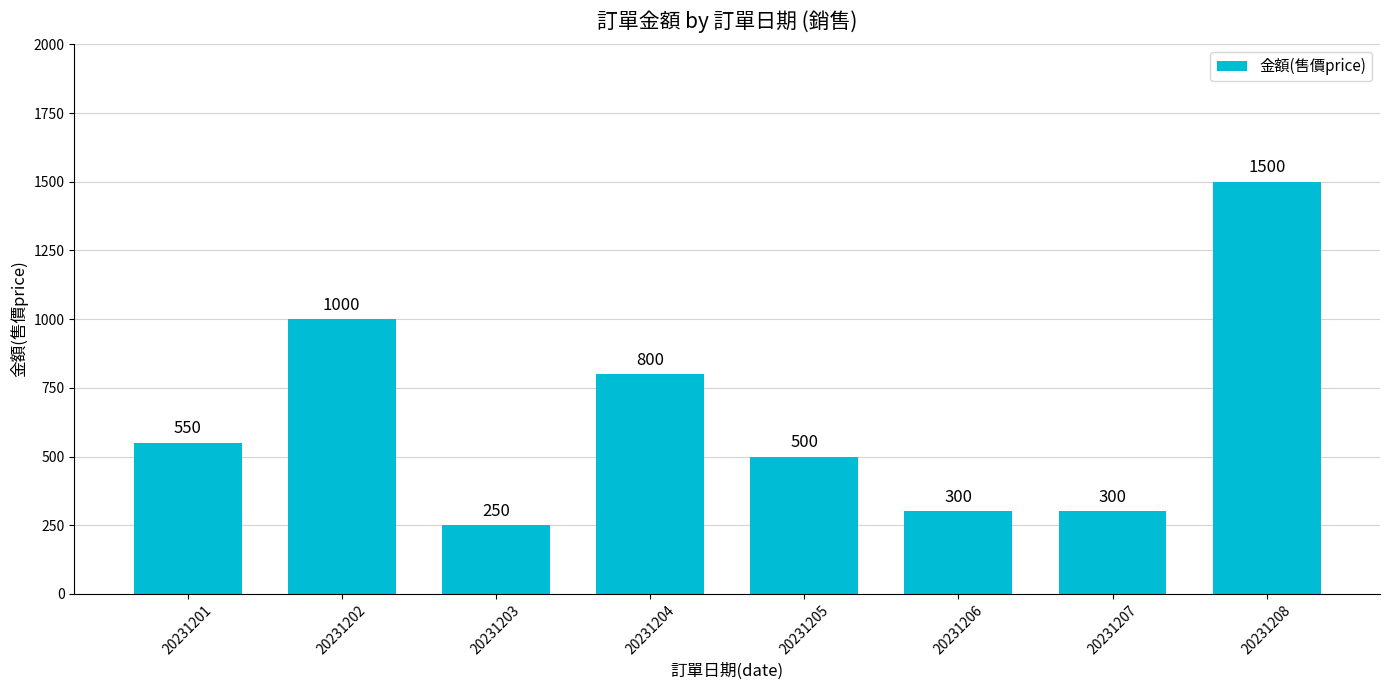

At which label is the value closest to 875?

20231204